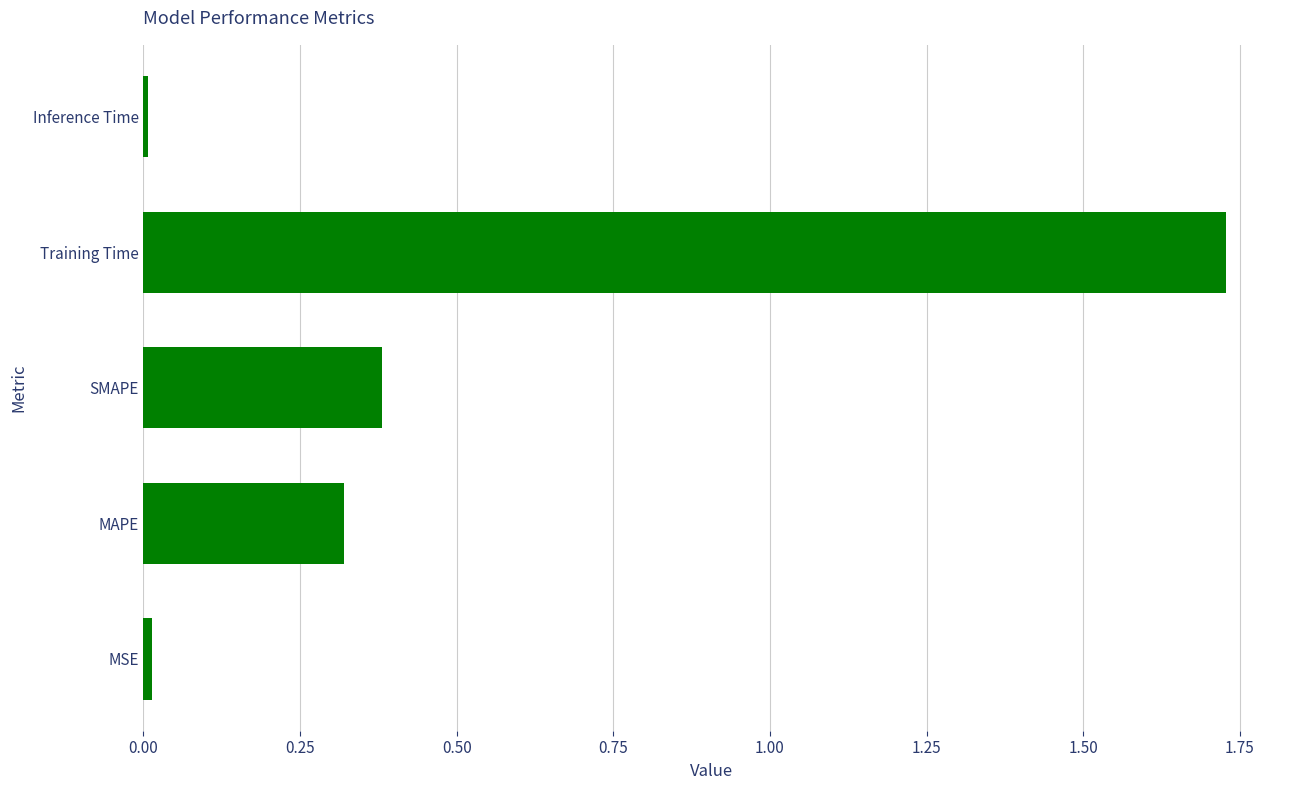

Are the bars horizontal?

Yes